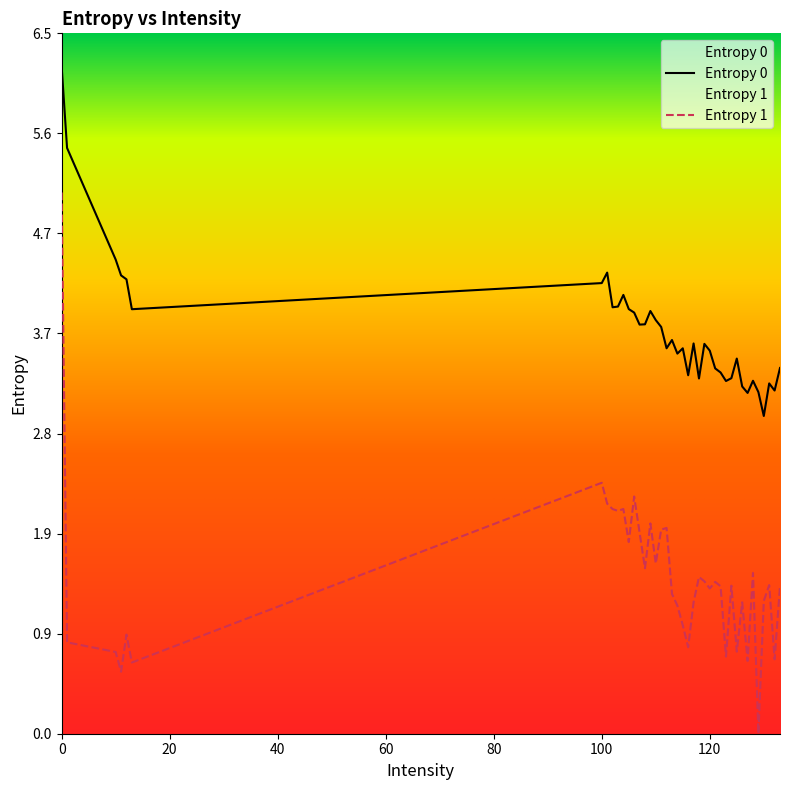

Which series has the widest spread of values?

Entropy 1